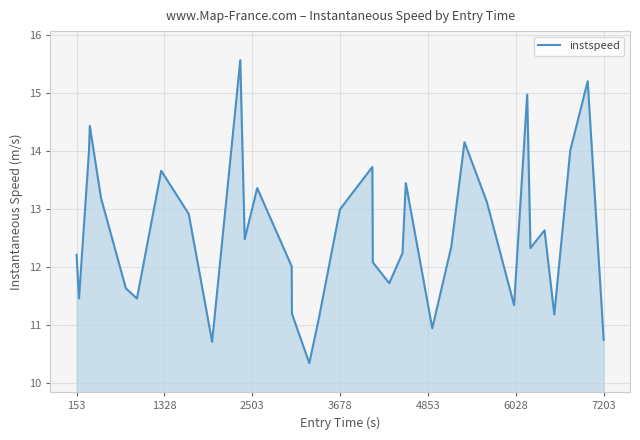

Reading left to right, what are all the values shown in this chart?

12.2	11.5	14.0	14.4	13.2	11.6	11.5	13.7	12.9	10.7	15.6	12.5	13.4	12.0	11.2	10.3	11.1	13.0	13.7	12.1	11.7	12.2	13.4	10.9	12.3	14.2	13.1	11.3	15.0	12.3	12.6	11.2	14.0	15.2	11.4	10.7